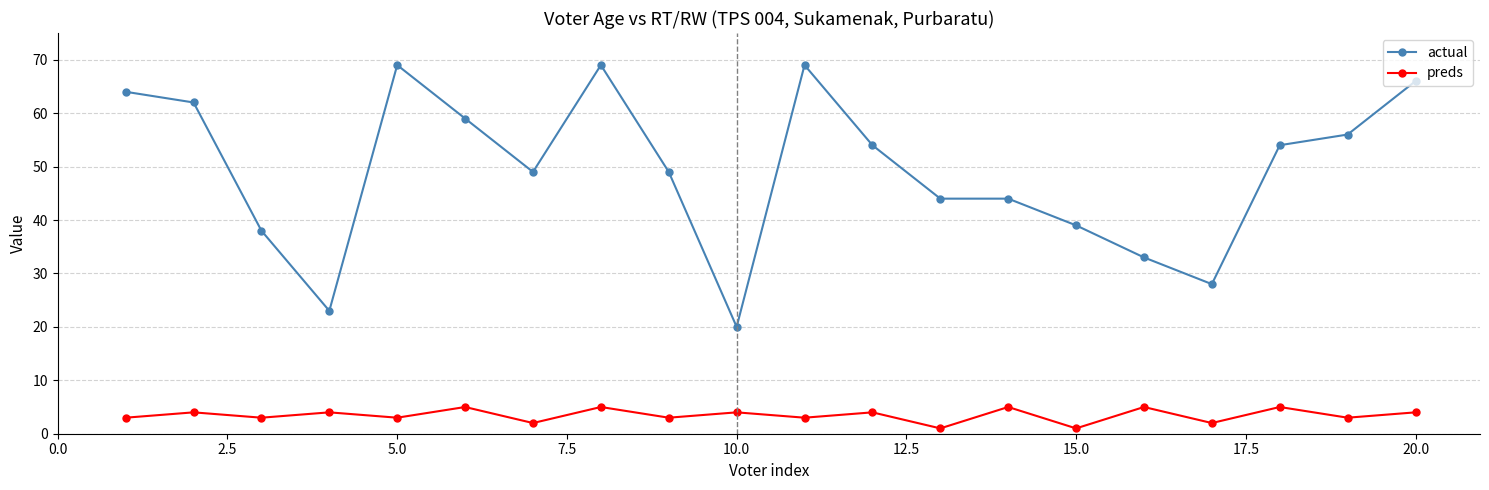

How many data points in preds are less than 4?

10